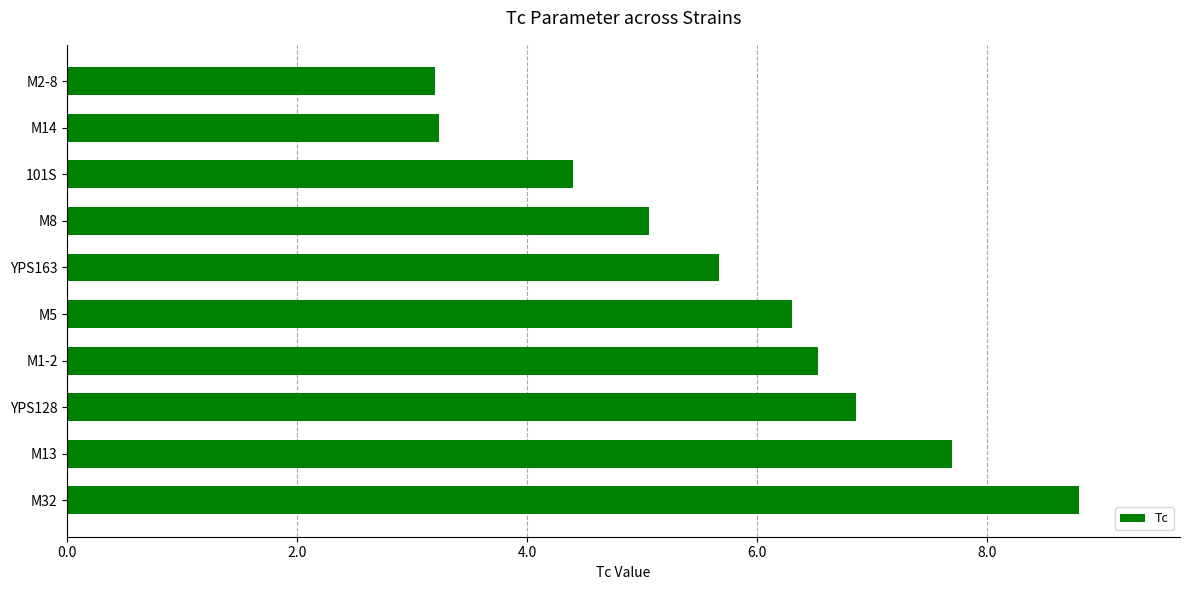

Is it true that the value at M8 is 5.1?

True